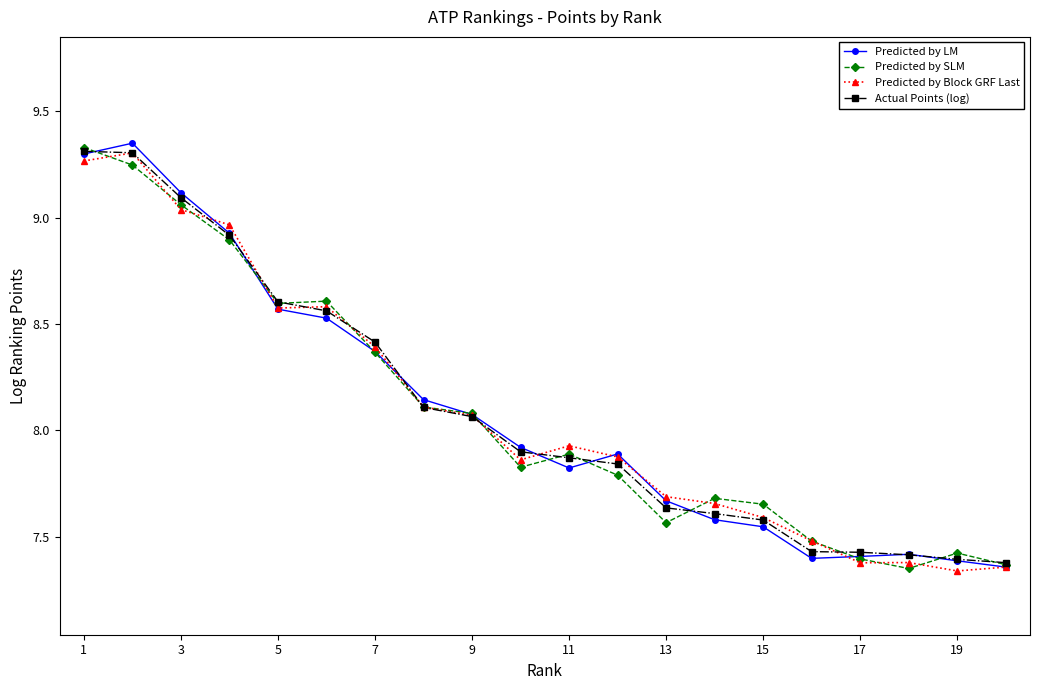

Rank the series by their average value, from lowest to highest.

Predicted by SLM, Predicted by LM, Predicted by Block GRF Last, Actual Points (log)